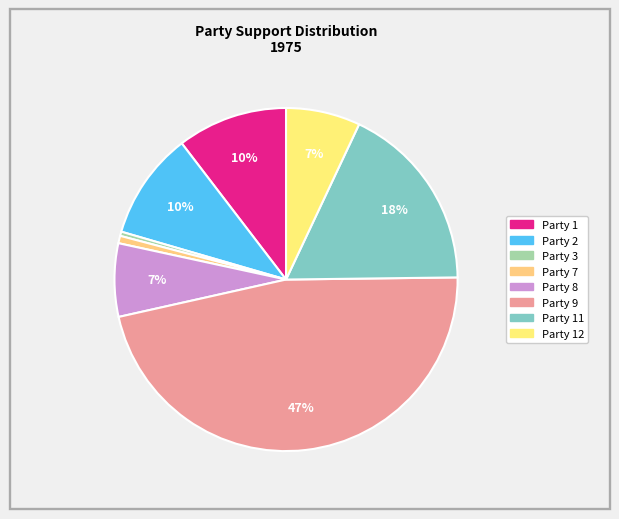

Which category has the smallest portion of the pie?

Party 3